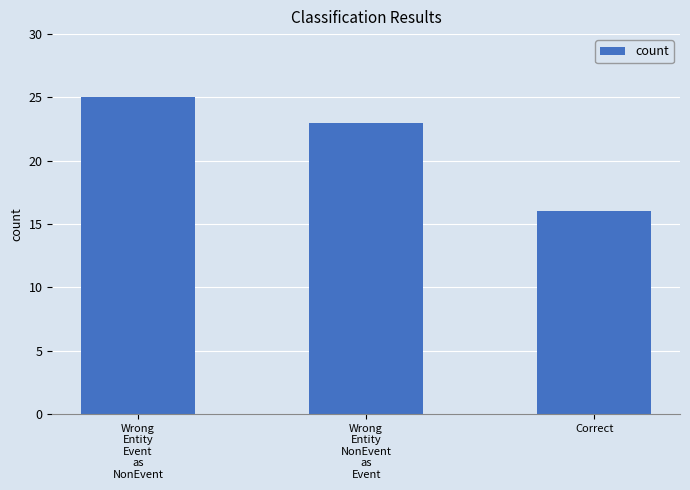

Where is the data nearest to the value 20?

Wrong
Entity
NonEvent
as
Event